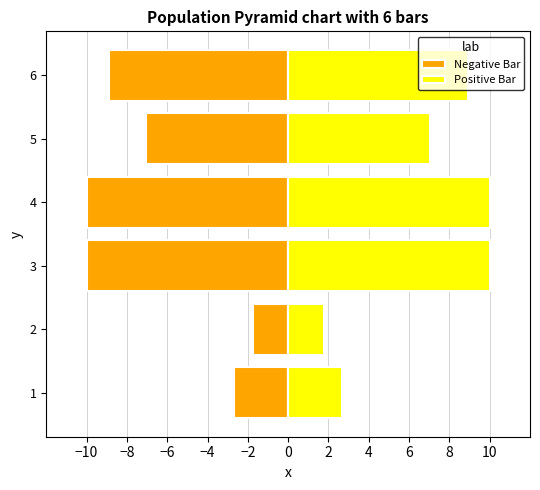

Reading left to right, extract all data points from this chart.

Negative Bar: -2.7	-1.8	-10.0	-10.0	-7.0	-8.9
Positive Bar: 2.7	1.8	10.0	10.0	7.0	8.9